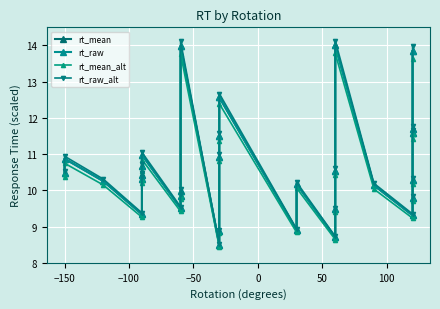

At how many categories does at least one series exceed 9?

26